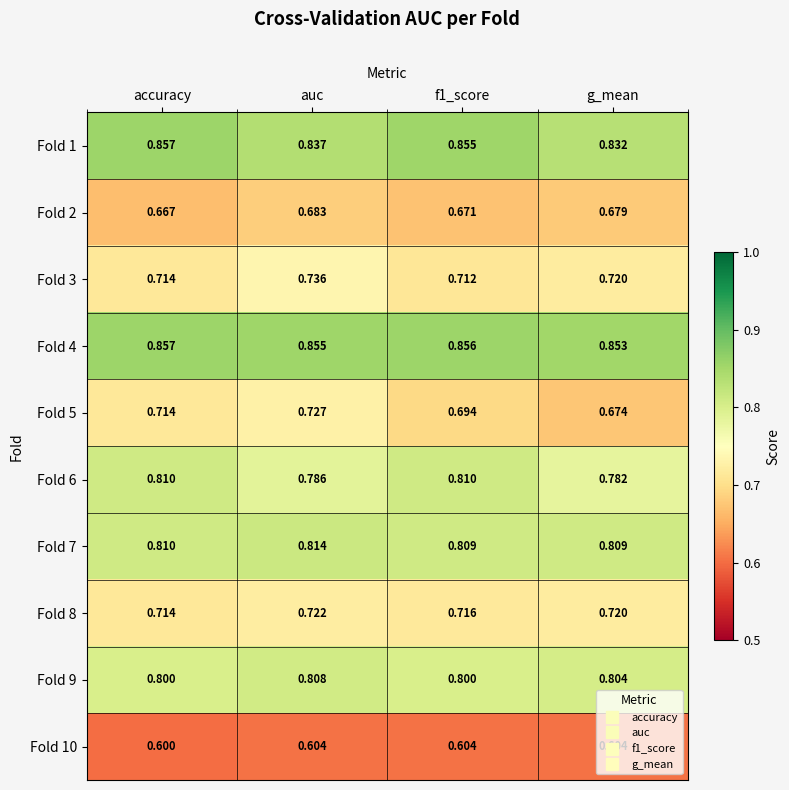

How many series are shown in this chart?

10